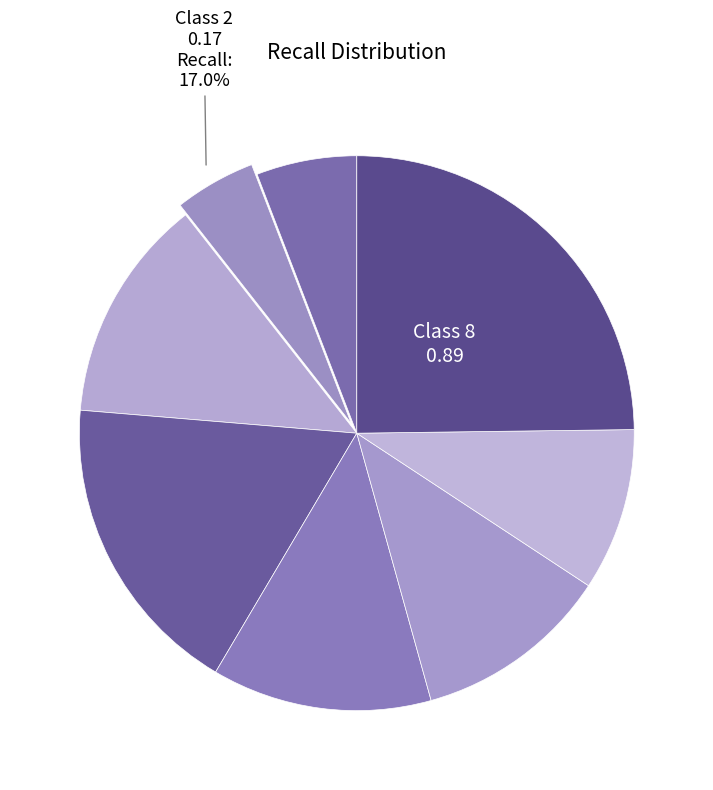

Which category has the smallest portion of the pie?

2